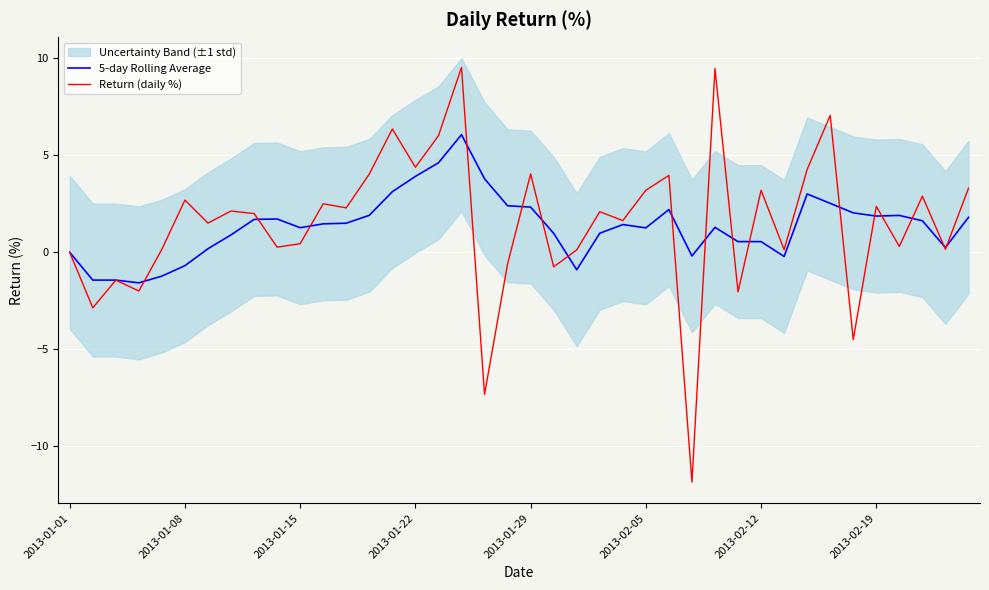

What is the highest value of the 5-day Rolling Average series?

6.1